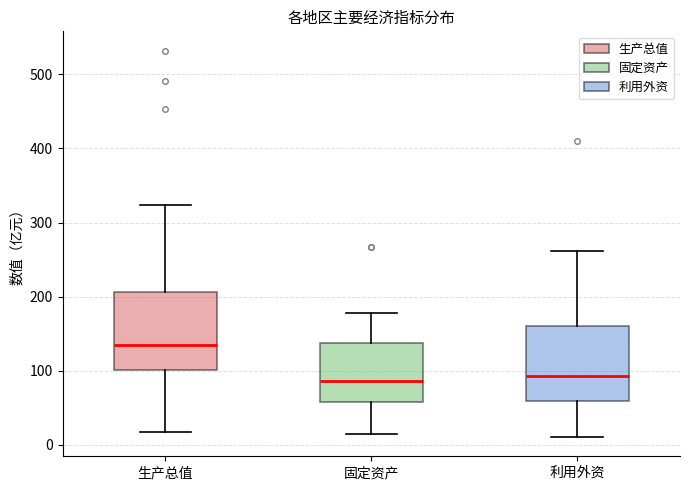

Reading left to right, read every box against the y-axis: the position of its median line, the range the box covers, and the ends of its whiskers. The values are not printed on the chart, so give them approximately, as read against the axis.

生产总值: median 130, box 100 to 210, whiskers 20 to 320
固定资产: median 90, box 60 to 140, whiskers 10 to 180
利用外资: median 90, box 60 to 160, whiskers 10 to 260